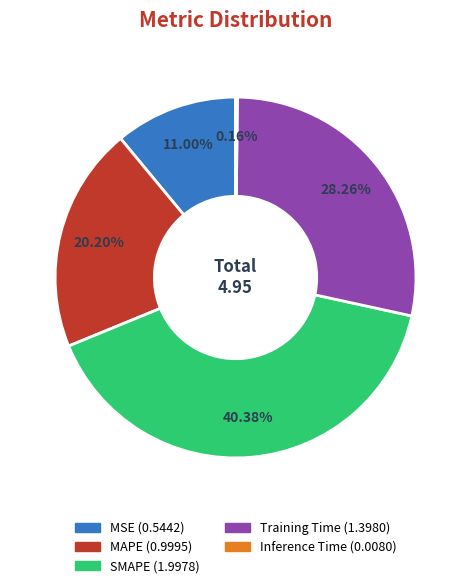

Between Training Time and SMAPE, which is larger?

SMAPE